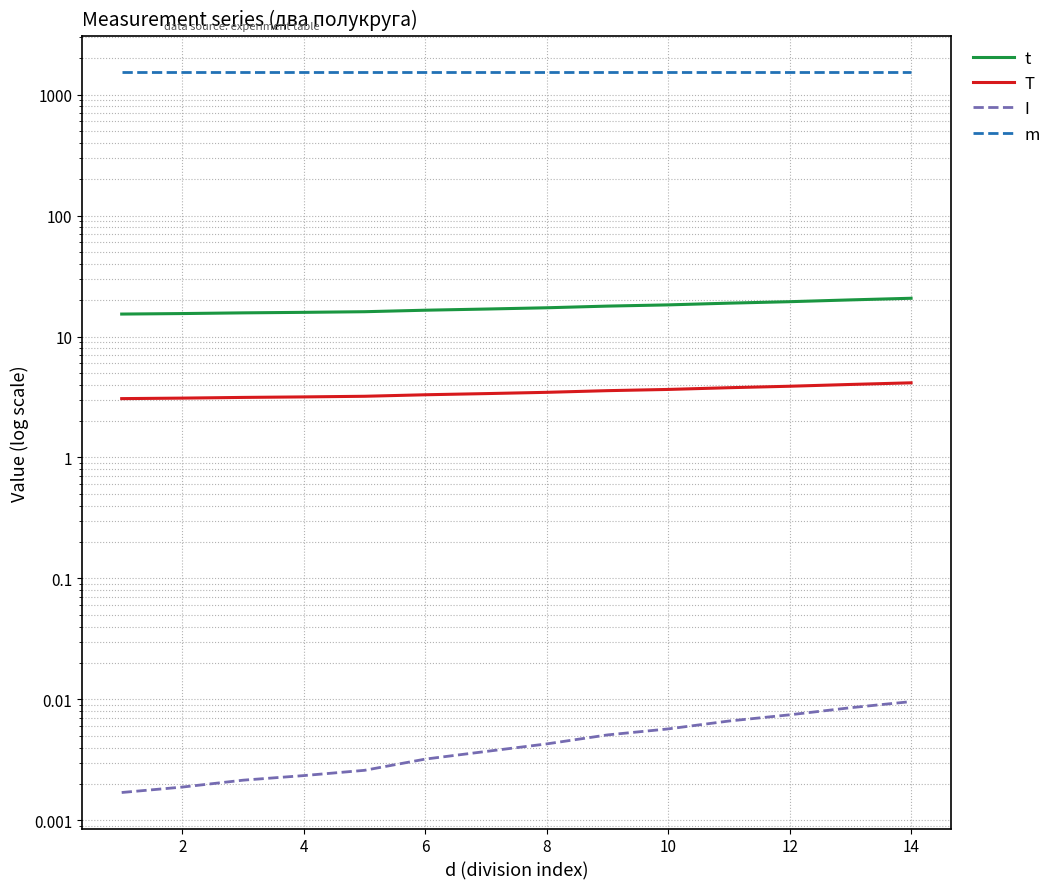

The m series shows 2006.9 at 8. True or false?

False